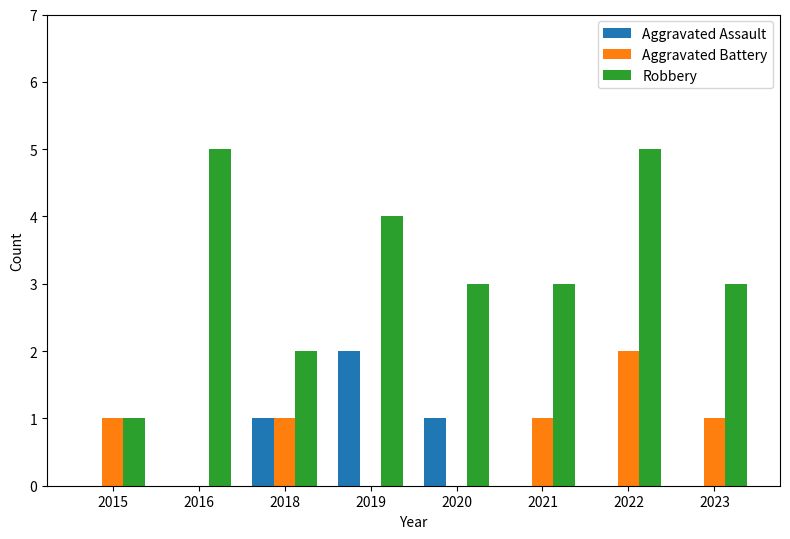

What are all the series names shown in the legend?

Aggravated Assault, Aggravated Battery, Robbery